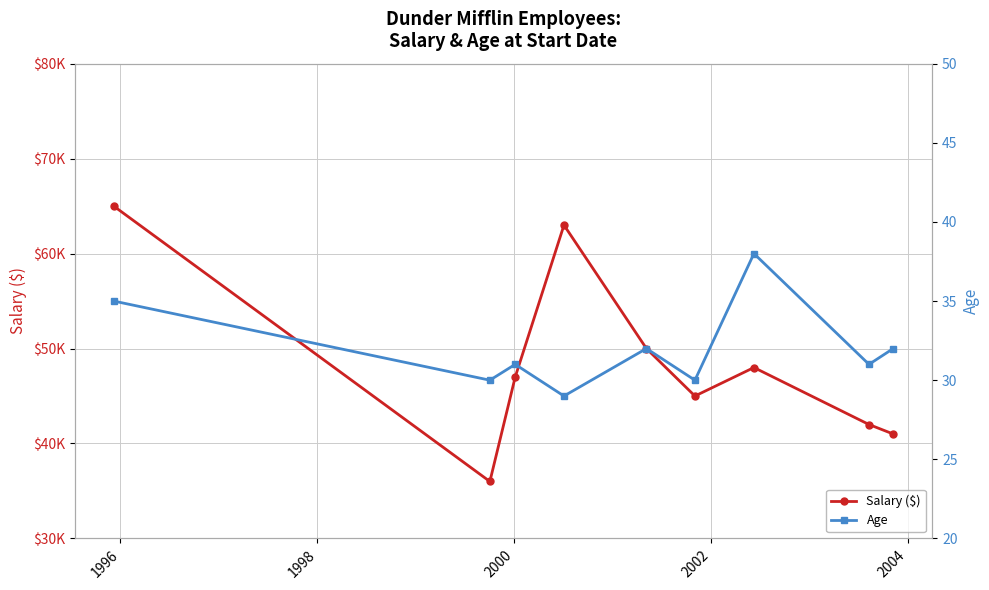

What is the difference between the second highest and second lowest values in the Salary ($) series?

22000